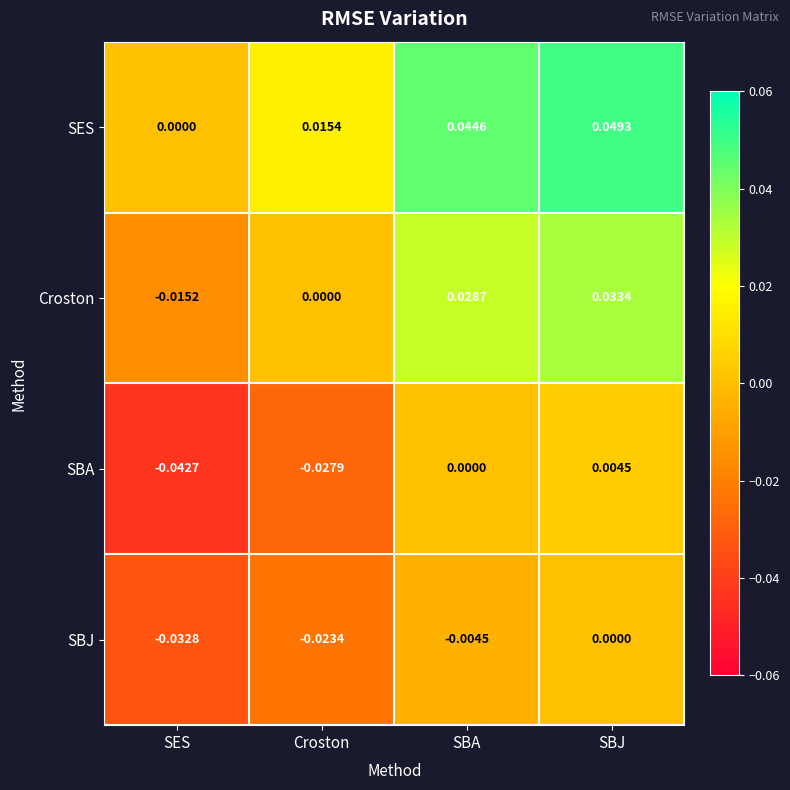

At Croston, list the series in order from smallest to largest.

SBA, SBJ, Croston, SES